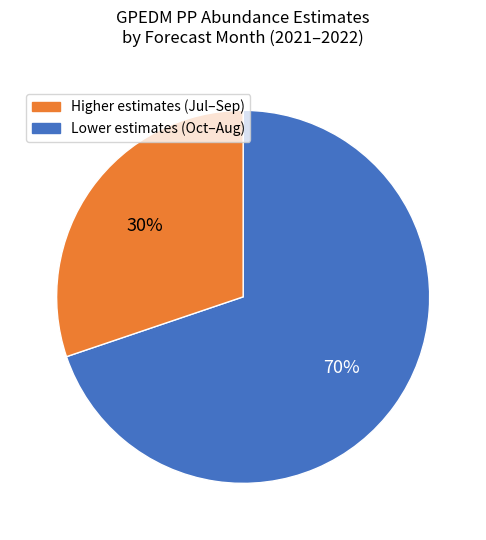

Does any single category account for the majority?

Yes